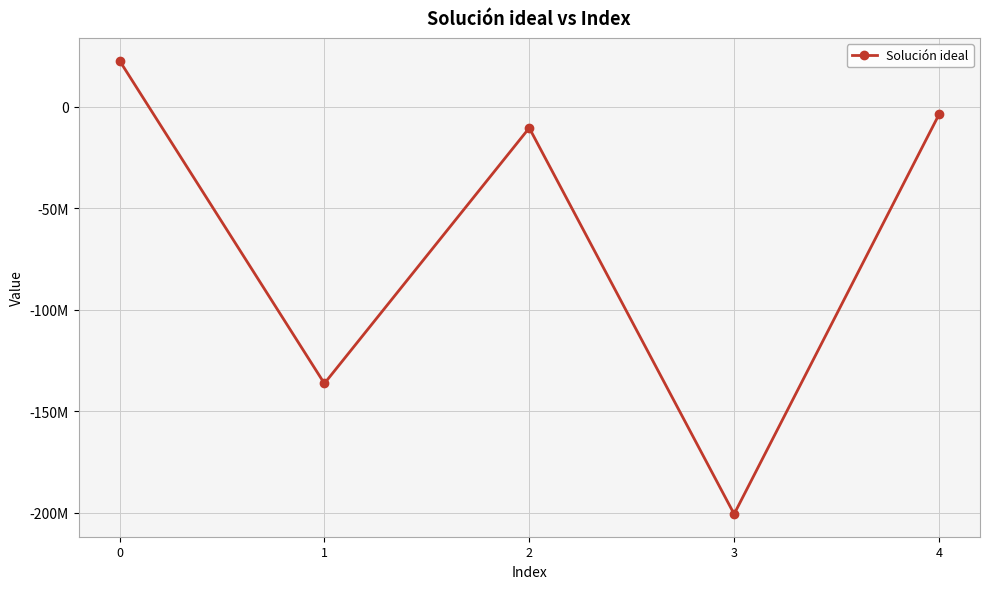

Rank the categories by value from highest to lowest.

0, 4, 2, 1, 3